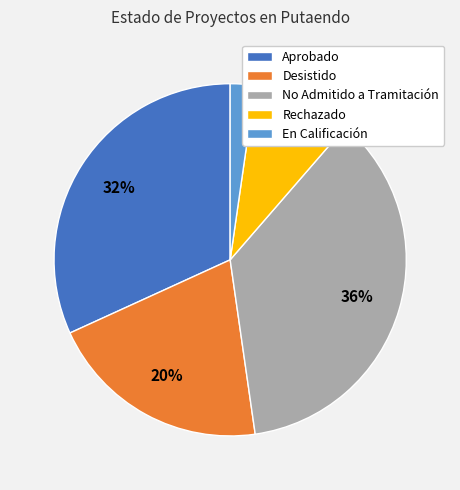

Rank the categories by value from lowest to highest.

En Calificación, Rechazado, Desistido, Aprobado, No Admitido a Tramitación